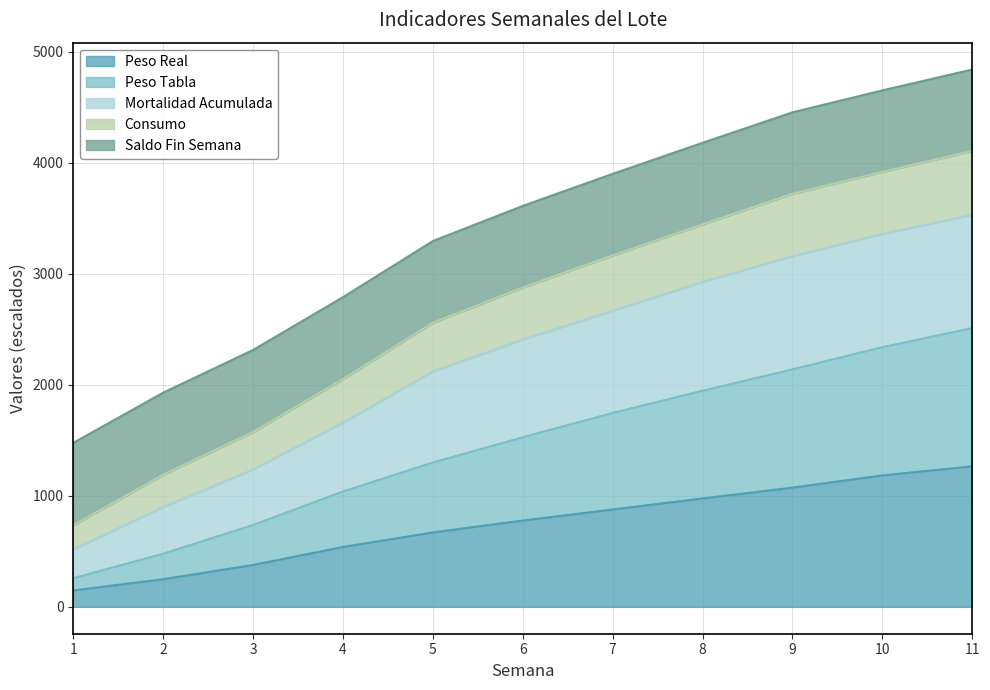

The value of Saldo Fin Semana at 7 is 2271.8. True or false?

False